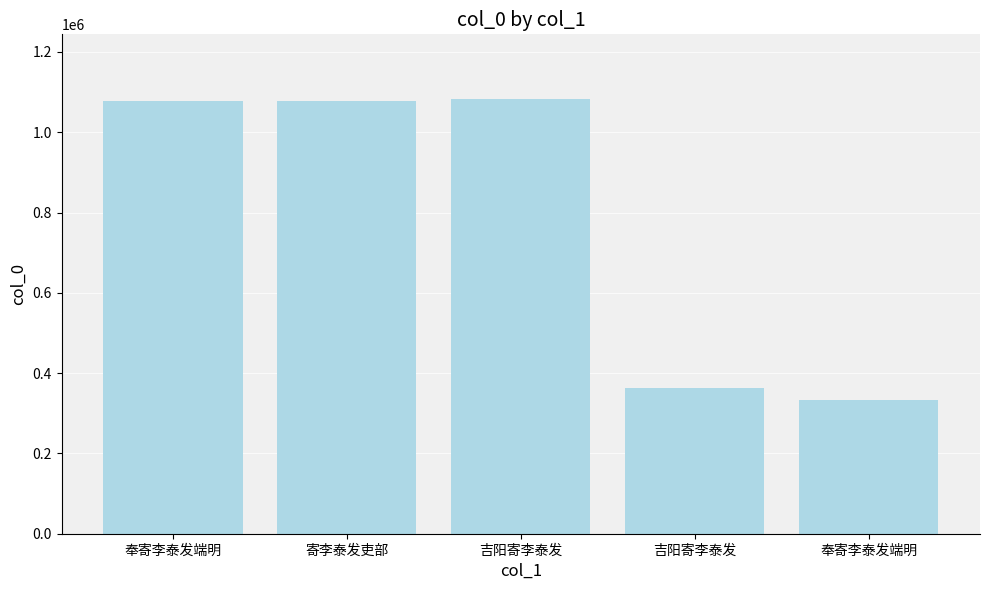

How many categories are shown in the chart?

5